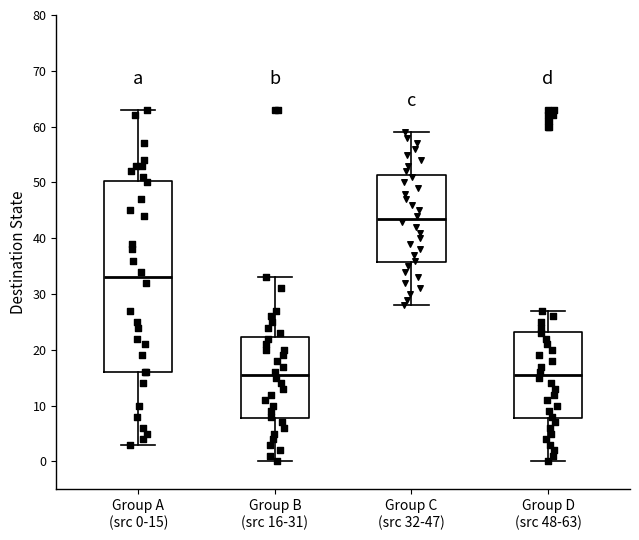

Where is the lower edge of the box for Group D (src 48-63) on the y-axis? The values are not printed on the chart, so give them approximately, as read against the axis.

8